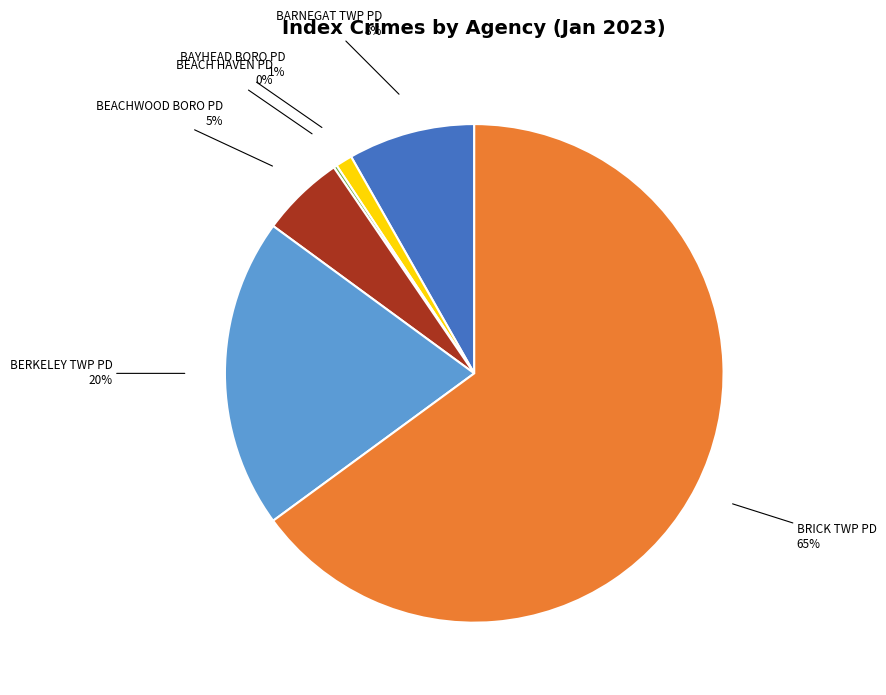

To the nearest percent, what is the average slice percentage?

17%